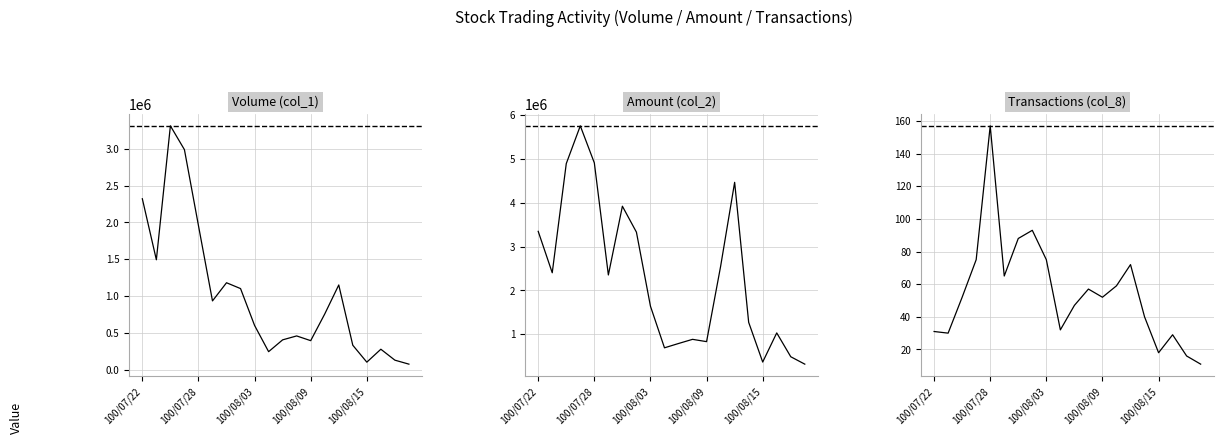

True or false: Amount (col_2) and Volume (col_1) cross at least once.

False